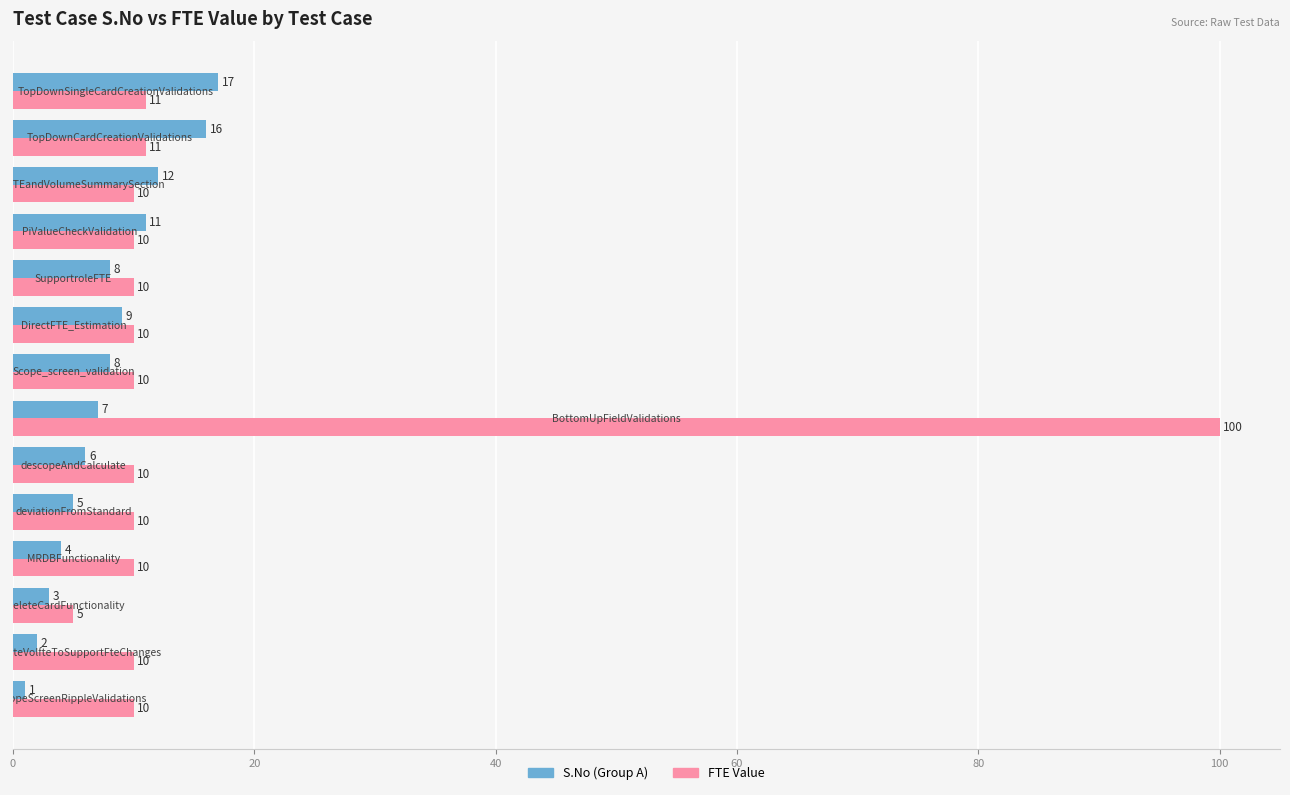

Which series has the largest total across all categories?

FTE Value